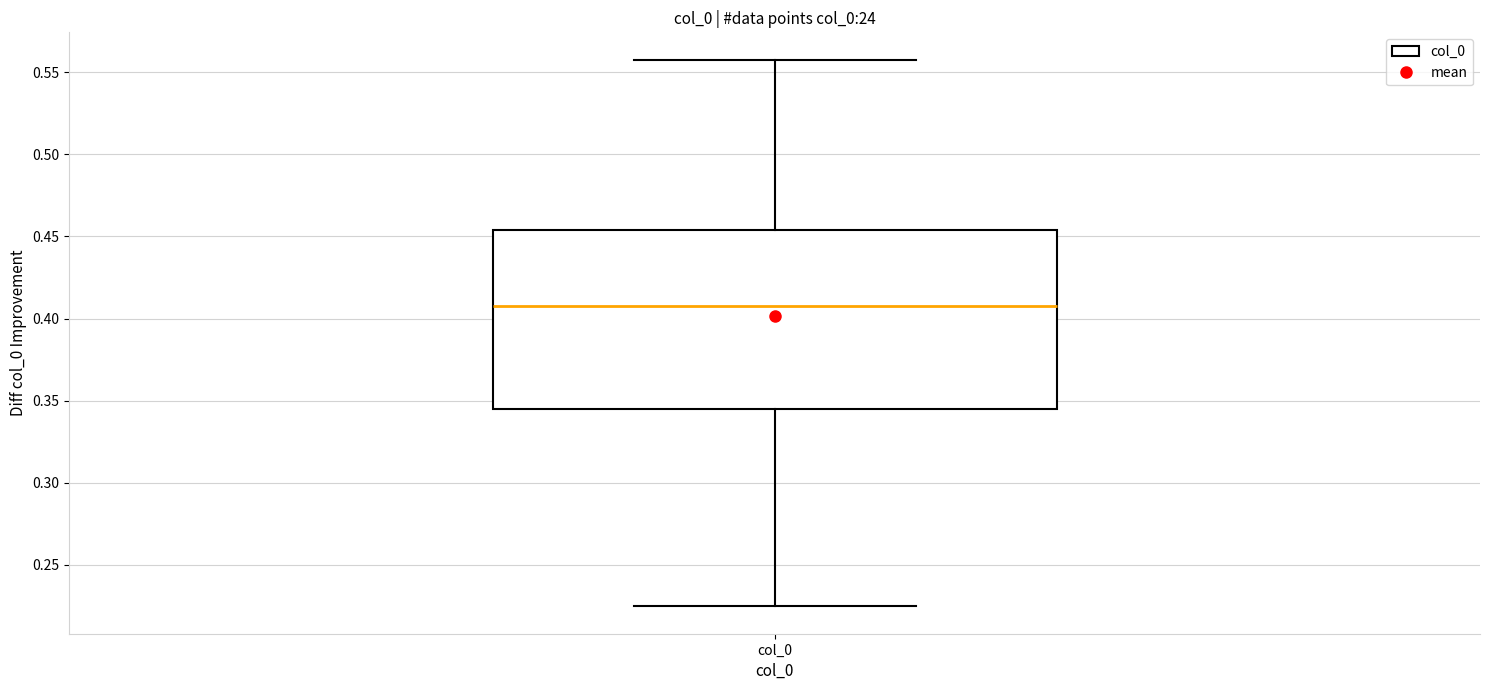

Transcribe this box plot: give where the median line is, the range the box spans, and where the two whiskers end, as read against the y-axis. The values are not printed on the chart, so give them approximately, as read against the axis.

median 0.410, box 0.345 to 0.455, whiskers 0.225 to 0.560